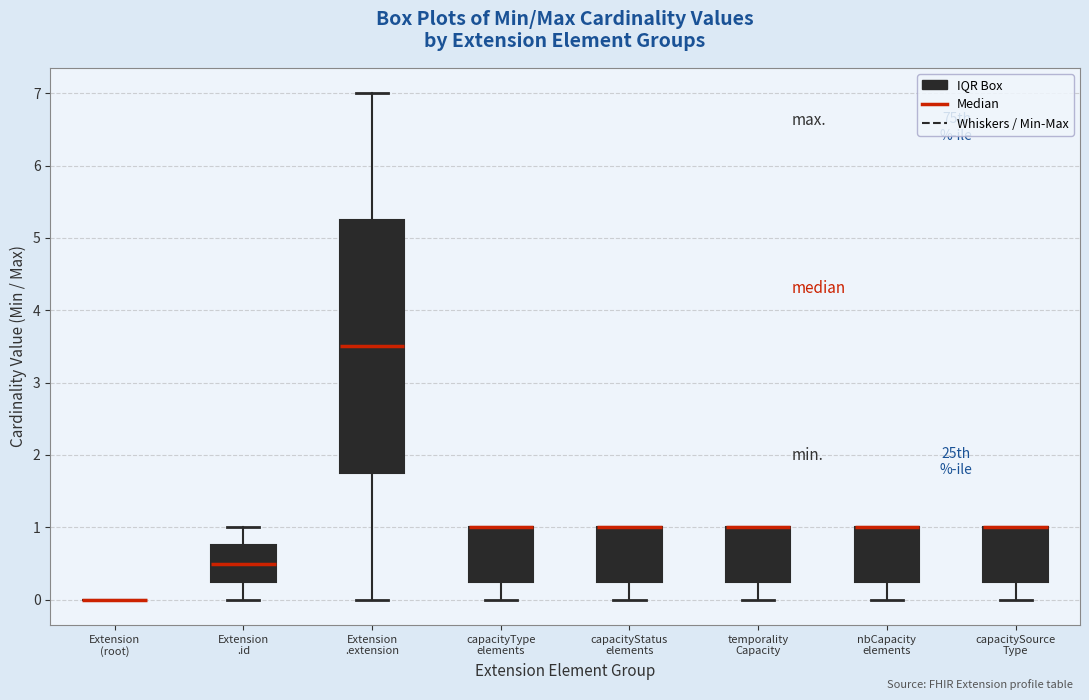

Comparing the boxes themselves (not the whiskers), which one is the tallest?

Extension .extension